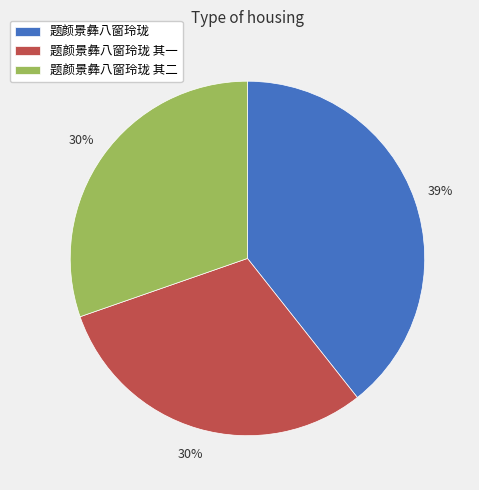

Is there any slice that represents more than half of the pie?

No